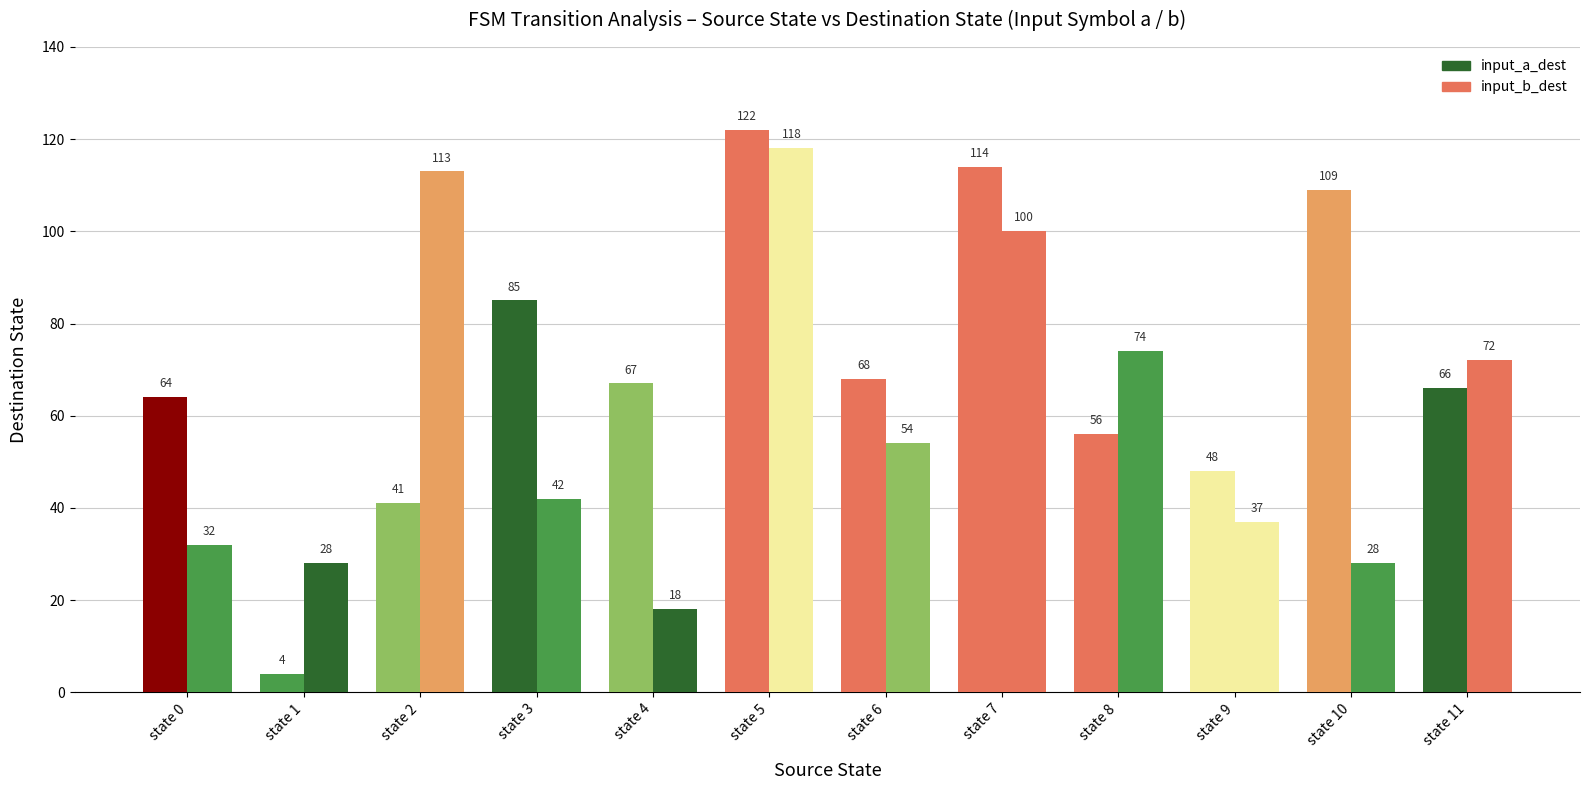

Count the number of categories in the chart.

12